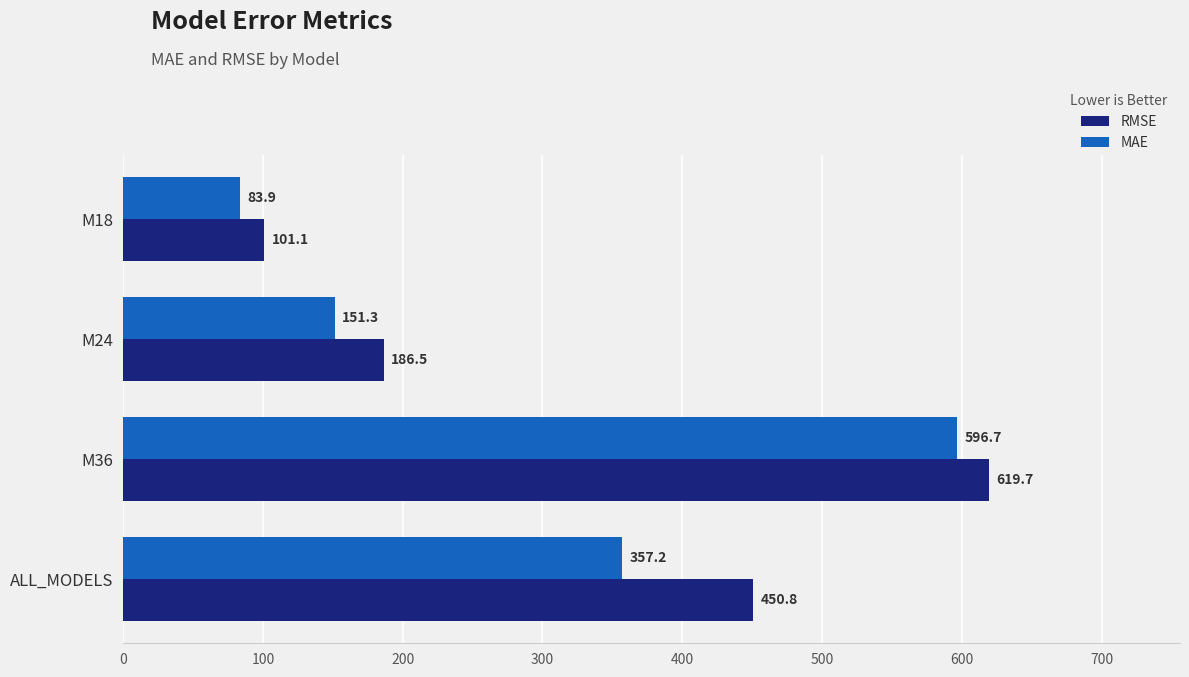

Which series has the largest range (max minus min)?

RMSE